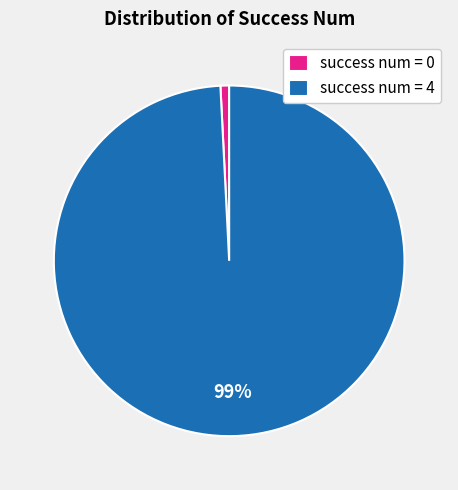

Rank the categories by value from highest to lowest.

success num = 4, success num = 0